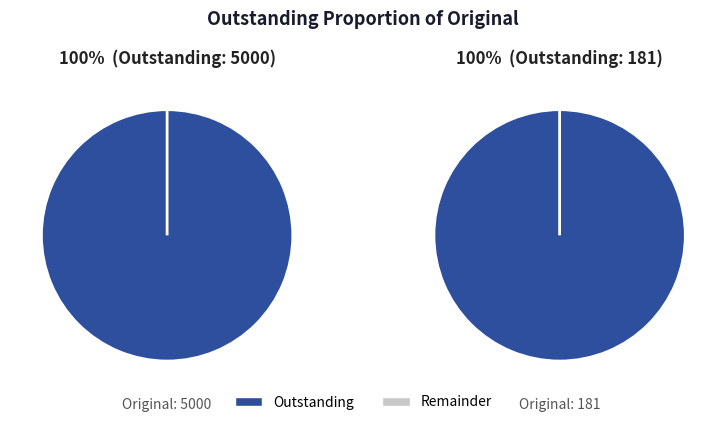

Which series changed the most between 5000 and 181?

Outstanding